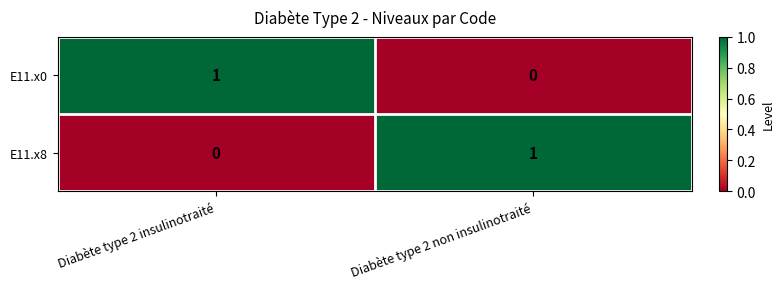

How many positive values does the E11.x0 series have?

1